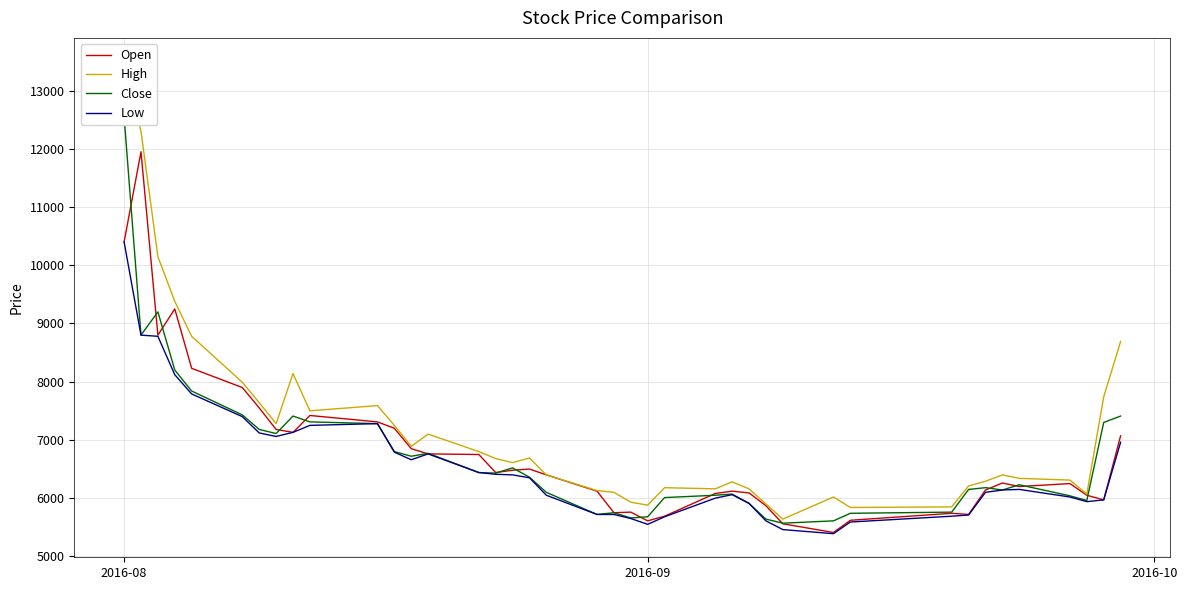

What is the highest value of the Low series?

10400